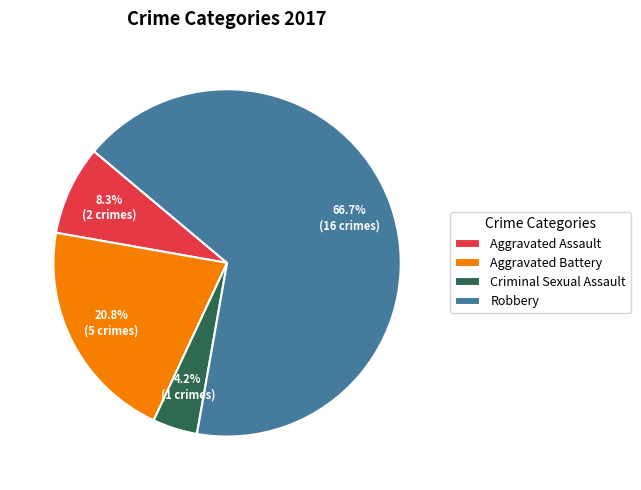

Combined, do Robbery and Aggravated Assault account for over 50%?

Yes